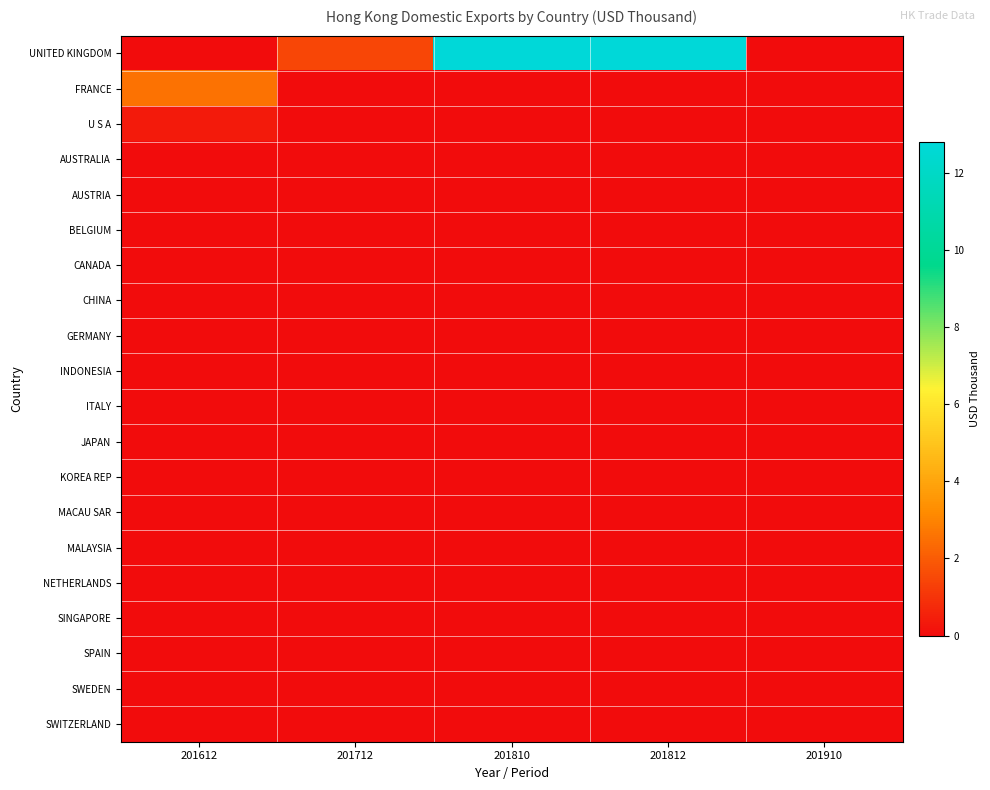

What is the greatest value displayed?

12.8